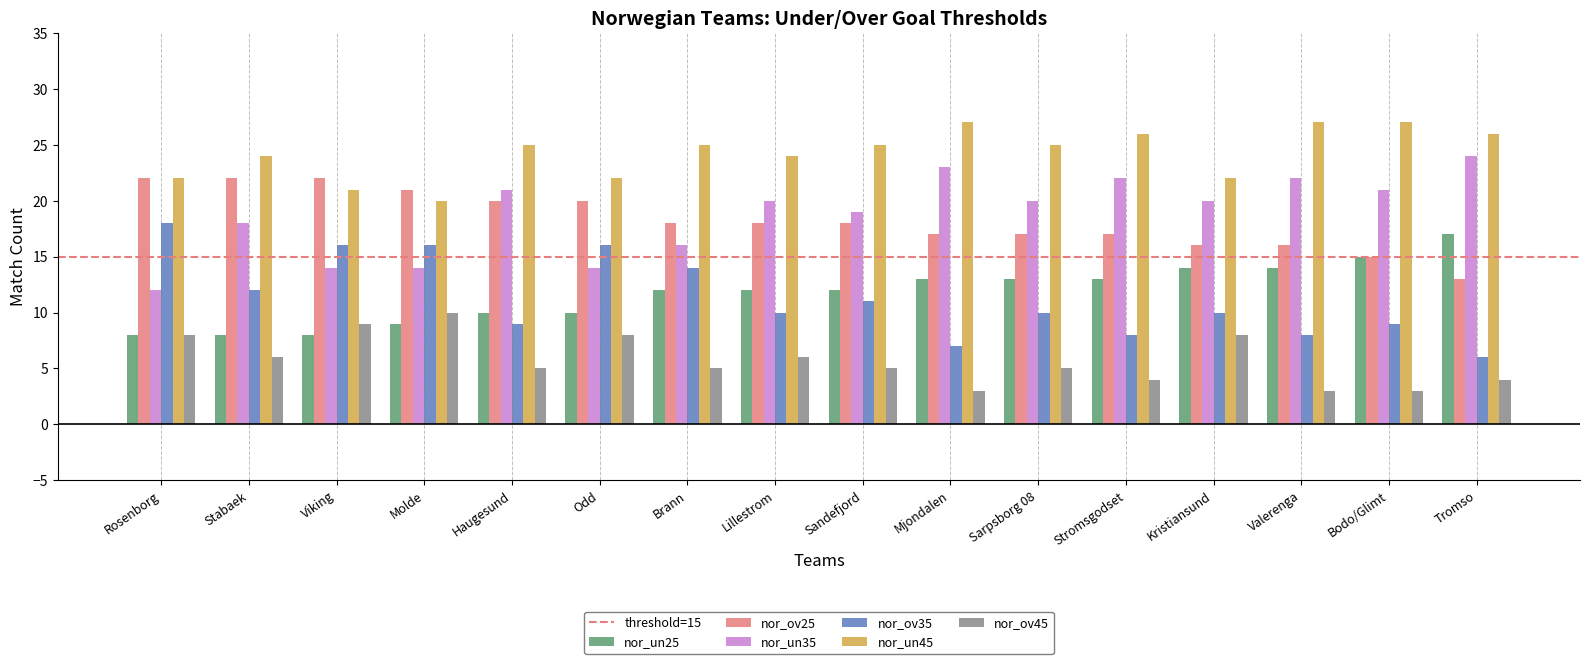

Reading left to right, transcribe all the data shown in this chart.

nor_un25: 8	8	8	9	10	10	12	12	12	13	13	13	14	14	15	17
nor_ov25: 22	22	22	21	20	20	18	18	18	17	17	17	16	16	15	13
nor_un35: 12	18	14	14	21	14	16	20	19	23	20	22	20	22	21	24
nor_ov35: 18	12	16	16	9	16	14	10	11	7	10	8	10	8	9	6
nor_un45: 22	24	21	20	25	22	25	24	25	27	25	26	22	27	27	26
nor_ov45: 8	6	9	10	5	8	5	6	5	3	5	4	8	3	3	4